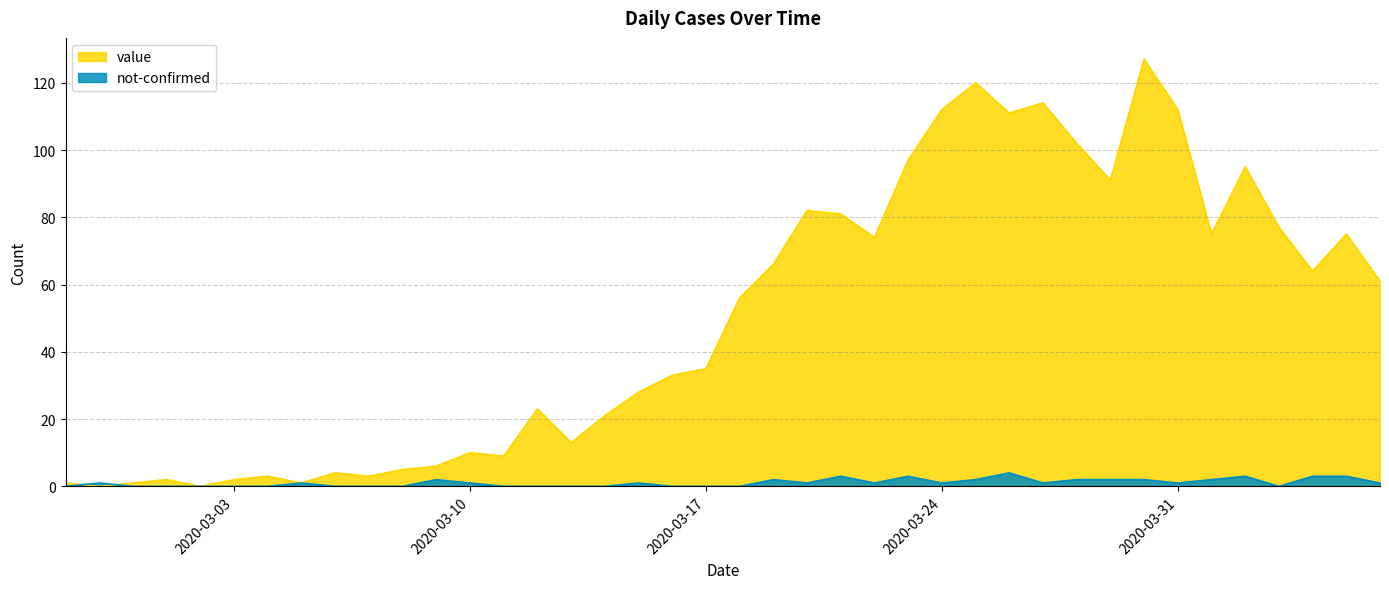

Which series ends up on top after the final intersection of value and not-confirmed?

value